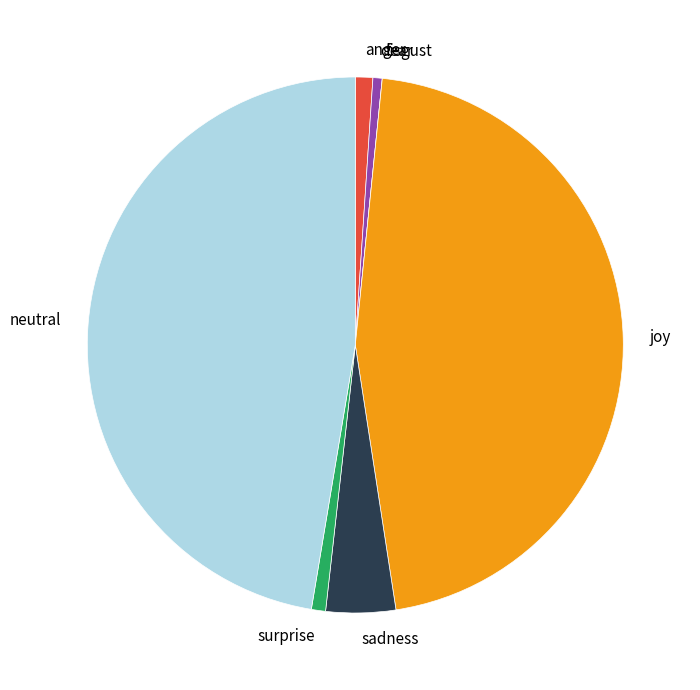

Approximately how many times larger is the value at neutral compared to sadness?

11.3